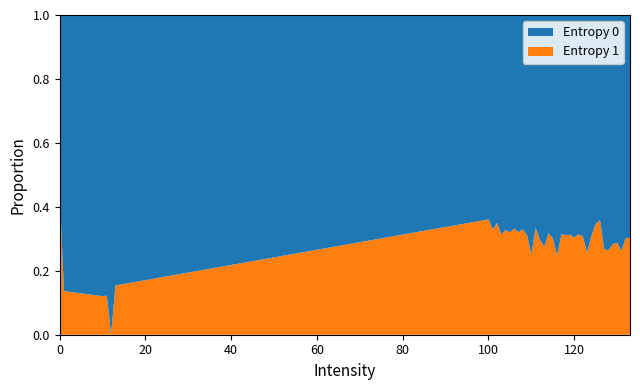

Reading right to left, transcribe all the data shown in this chart.

Entropy 0: 3.7	3.7	3.7	3.7	3.6	3.8	3.8	3.7	3.7	3.8	3.7	3.9	3.9	3.6	3.9	3.9	4.0	3.8	3.9	3.9	4.1	4.0	4.0	3.8	3.9	3.8	3.9	4.1	3.9	4.0	4.0	4.2	4.0	4.0	3.7	3.5	4.0	4.0	5.4	6.2
Entropy 1: 1.6	1.6	1.3	1.5	1.4	1.4	1.4	2.1	1.9	1.7	1.3	1.8	1.8	1.6	1.8	1.7	1.8	1.3	1.7	1.8	1.5	1.7	2.0	1.3	1.8	1.9	1.8	2.0	1.9	2.0	1.8	2.3	2.0	2.3	0.7	0.0	0.6	0.6	0.9	5.0